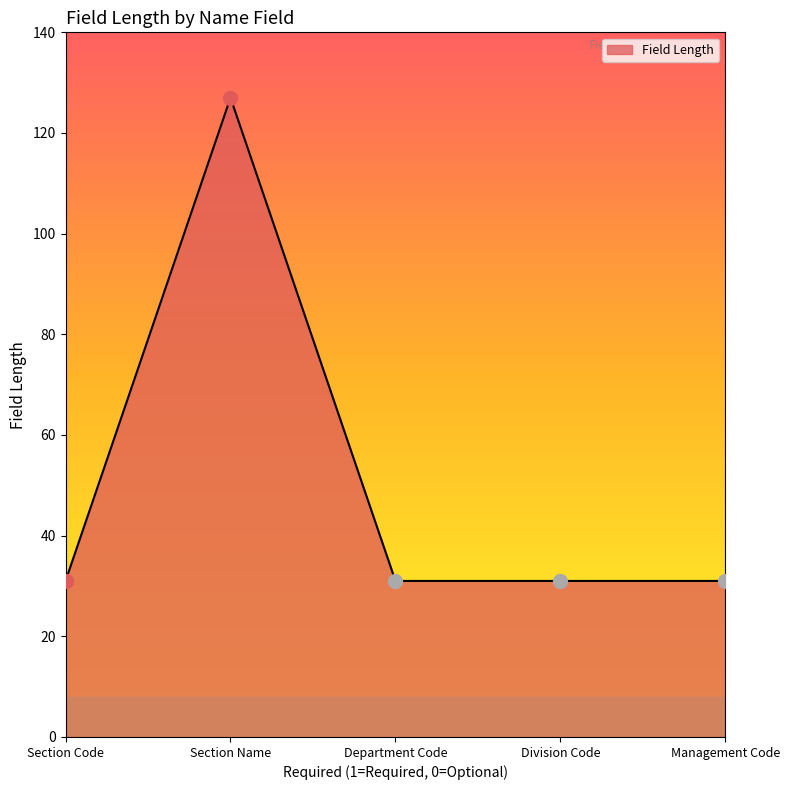

What is the greatest value displayed?

127